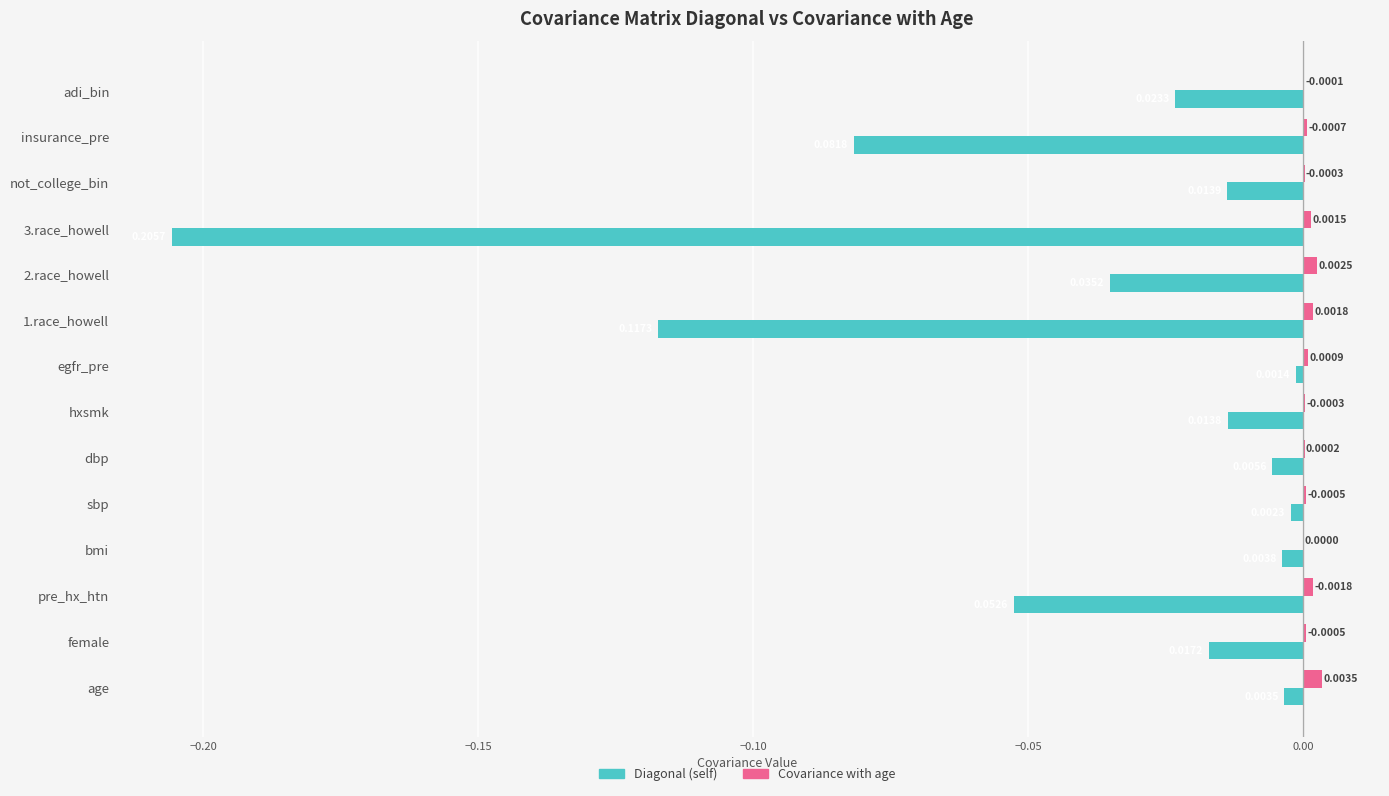

Where is Diagonal (self) nearest to the value 0?

egfr_pre